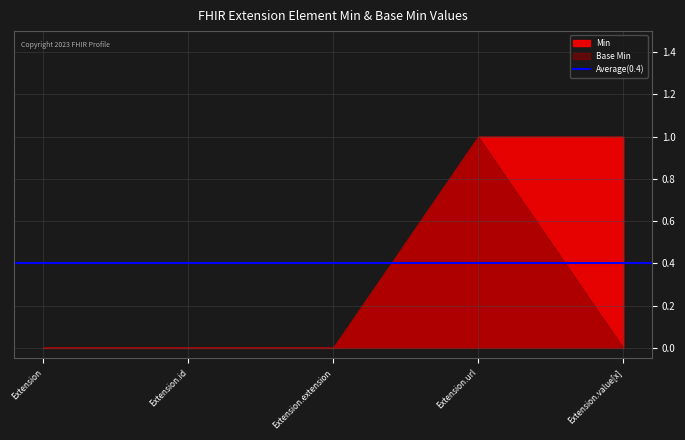

What is the label of the 1st point from the right?

Extension.value[x]